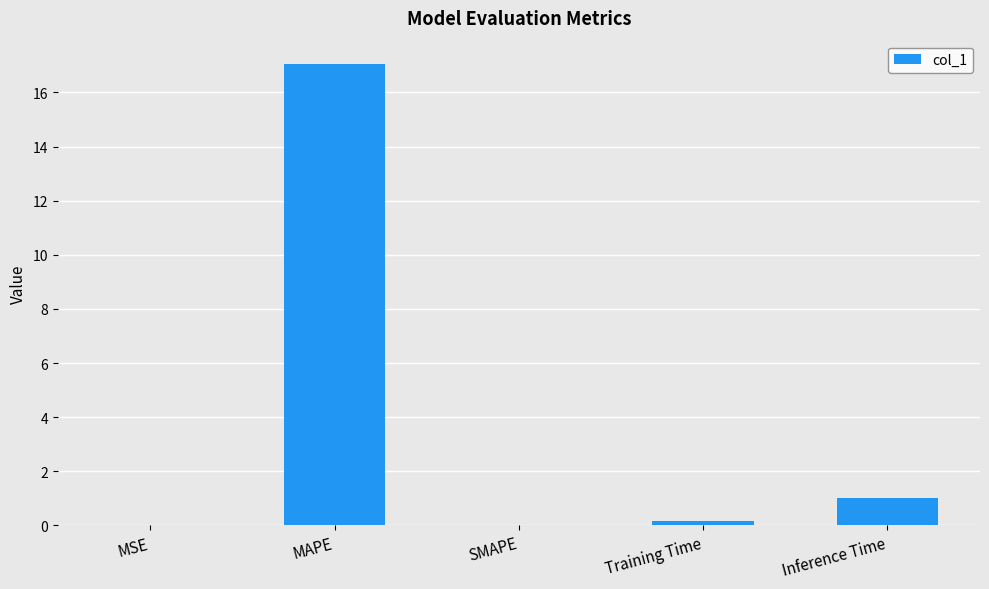

Which label corresponds to the largest value in the chart?

MAPE